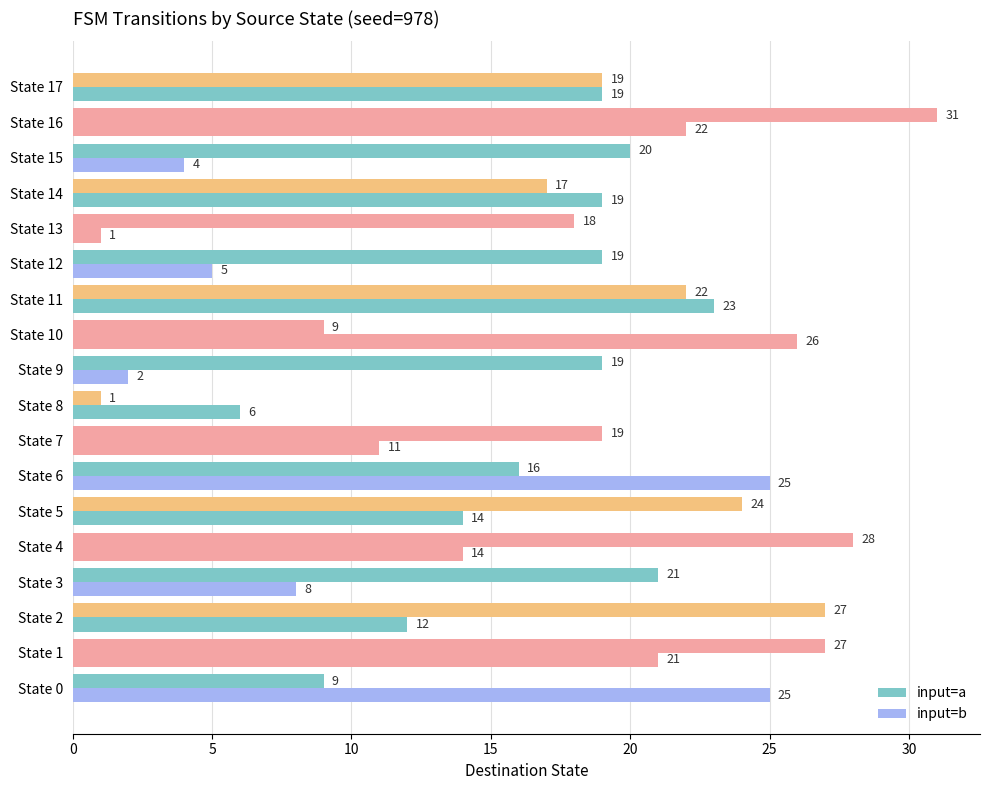

How many categories are shown in the chart?

18